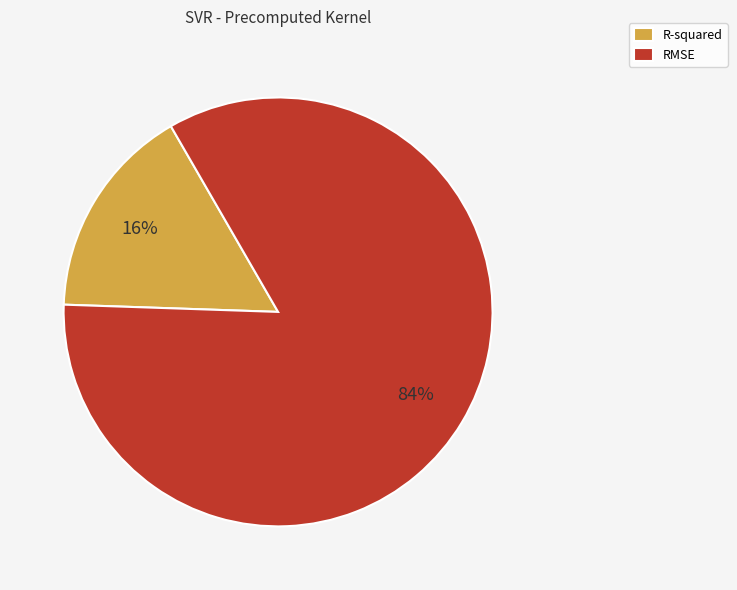

Which slice is the largest?

RMSE